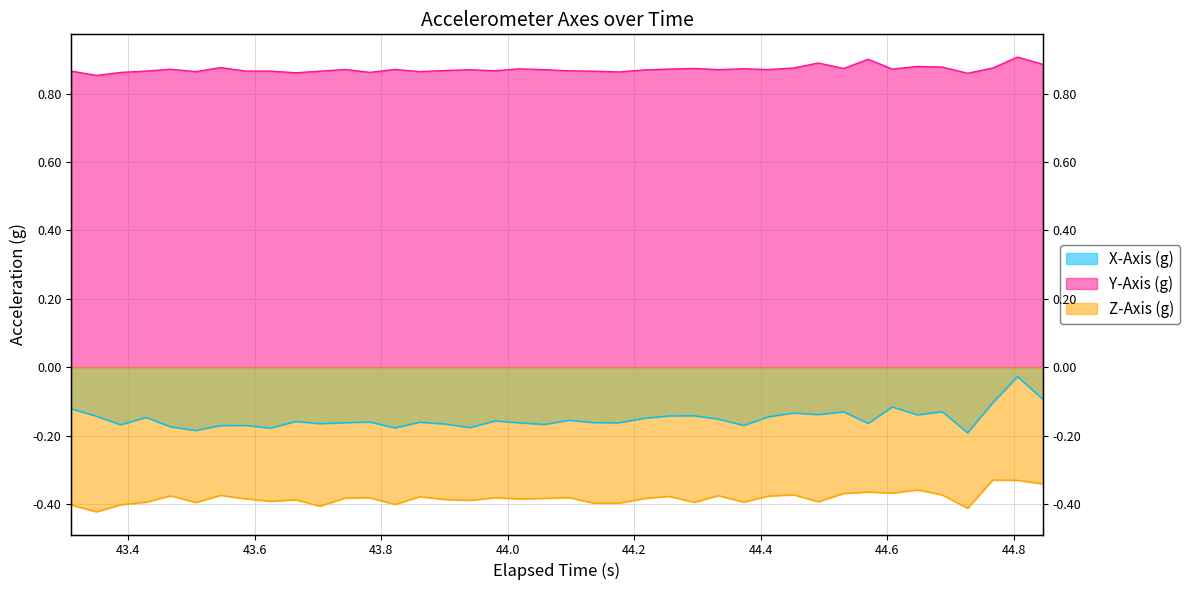

What is the maximum value for Z-Axis (g)?

-0.3